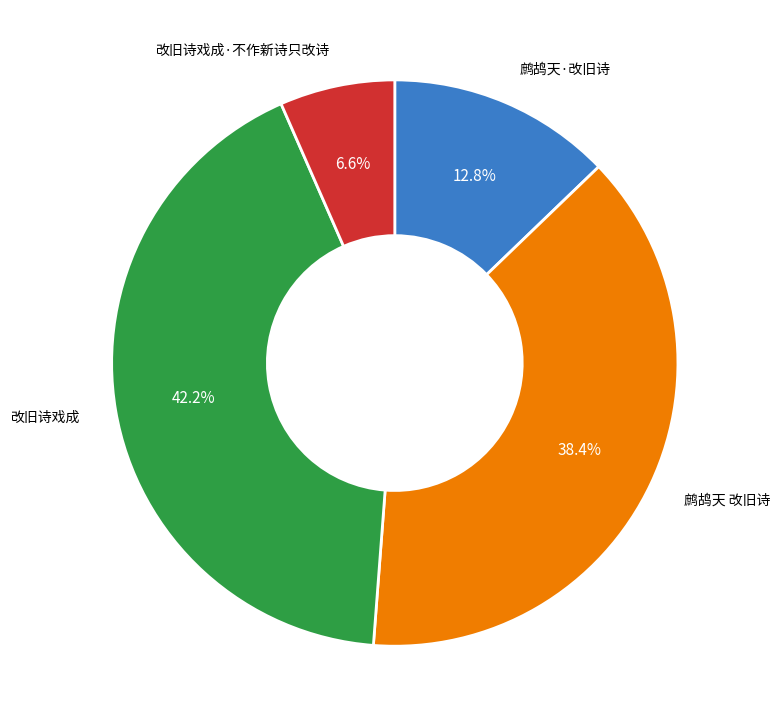

Is 改旧诗戏成·不作新诗只改诗 the majority of the pie?

No